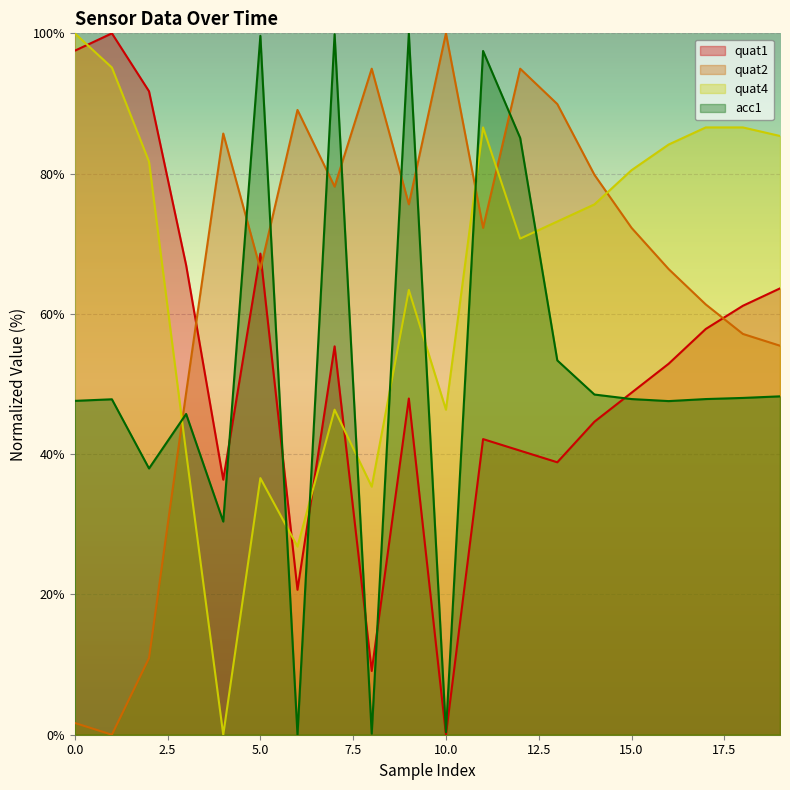

Reading left to right, transcribe all the data shown in this chart.

quat1: 0=97.5	1=100.0	2=91.7	3=66.9	4=36.4	5=68.6	6=20.7	7=55.4	8=9.1	9=47.9	10=0.0	11=42.1	12=40.5	13=38.8	14=44.6	15=48.8	16=52.9	17=57.9	18=61.2	19=63.6
quat2: 0=1.7	1=0.0	2=10.9	3=48.7	4=85.7	5=66.4	6=89.1	7=78.2	8=95.0	9=75.6	10=100.0	11=72.3	12=95.0	13=89.9	14=79.8	15=72.3	16=66.4	17=61.3	18=57.1	19=55.5
quat4: 0=100.0	1=95.1	2=81.7	3=40.2	4=0.0	5=36.6	6=26.8	7=46.3	8=35.4	9=63.4	10=46.3	11=86.6	12=70.7	13=73.2	14=75.6	15=80.5	16=84.1	17=86.6	18=86.6	19=85.4
acc1: 0=47.6	1=47.8	2=38.0	3=45.7	4=30.4	5=99.6	6=0.0	7=99.9	8=0.2	9=100.0	10=0.4	11=97.5	12=85.1	13=53.4	14=48.5	15=47.9	16=47.6	17=47.9	18=48.0	19=48.2